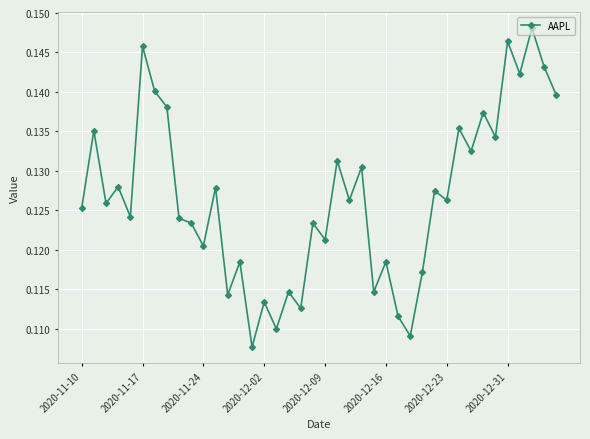

How many values are between 0 and 1?

40